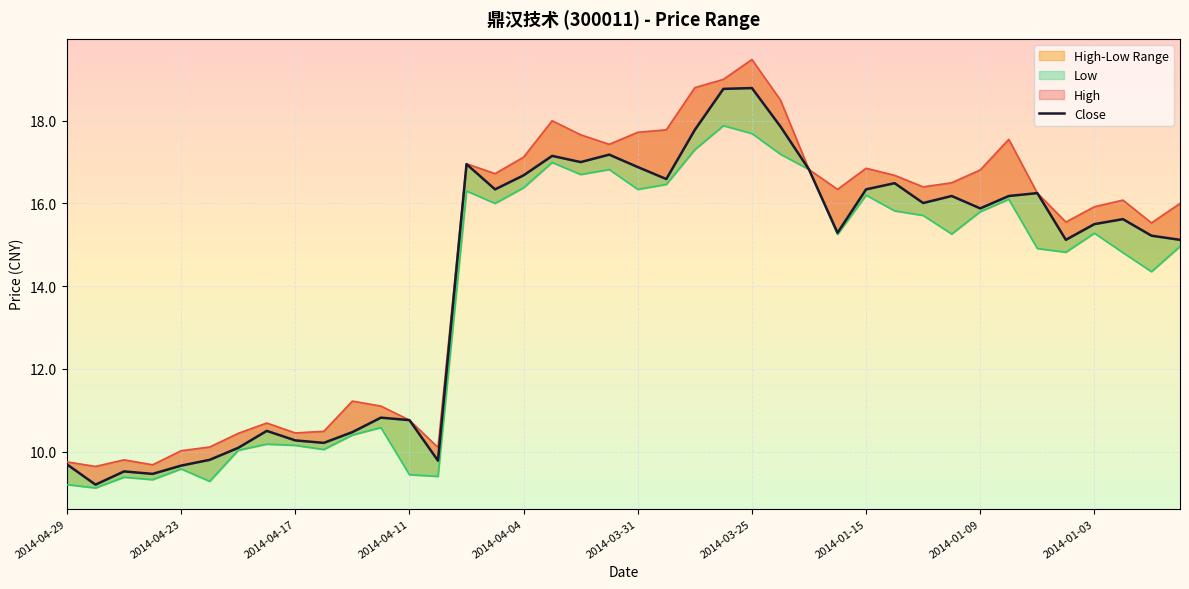

What is the approximate value of Low at 10?

10.4